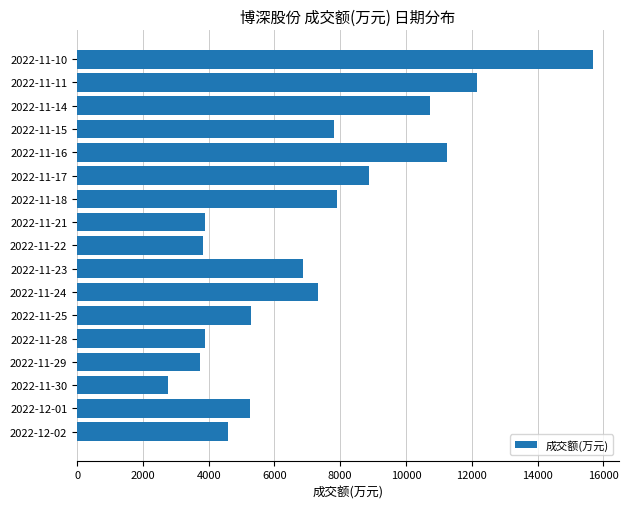

Is it true that the value at 2022-11-24 is 4734?

False